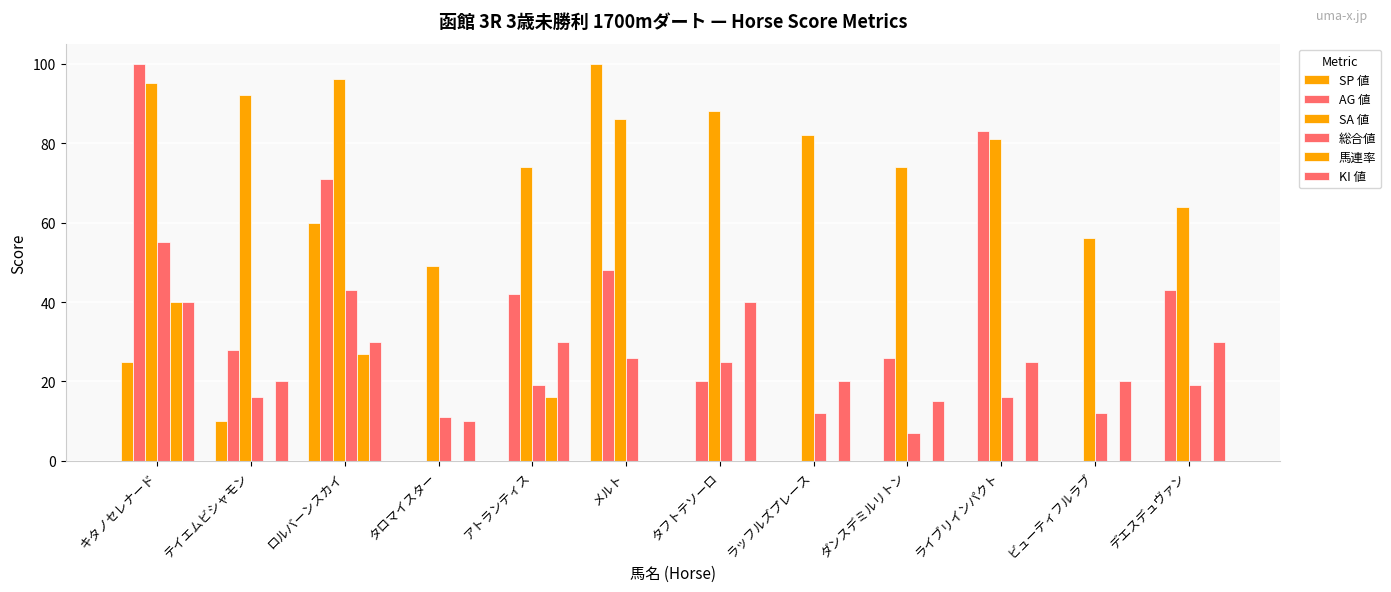

Which has a higher value, キタノセレナード or ビューティフルラブ?

キタノセレナード